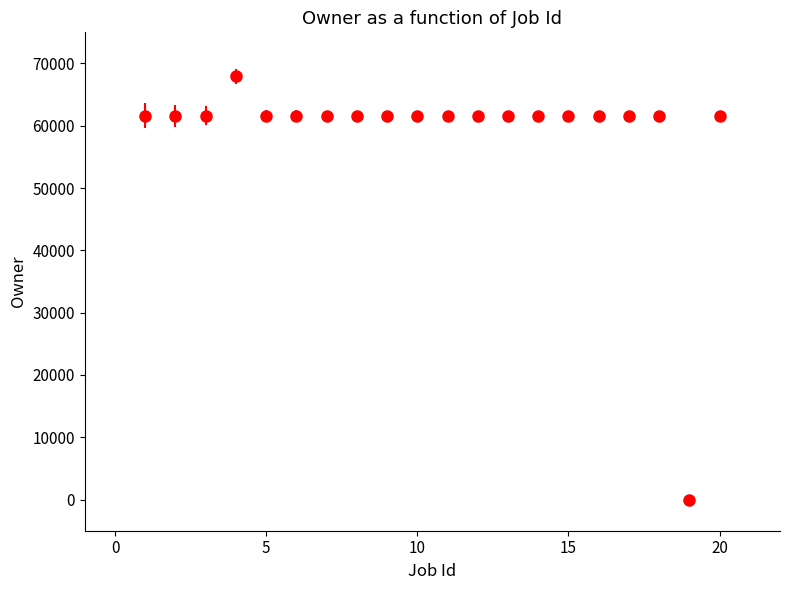

What is the average value?

58850